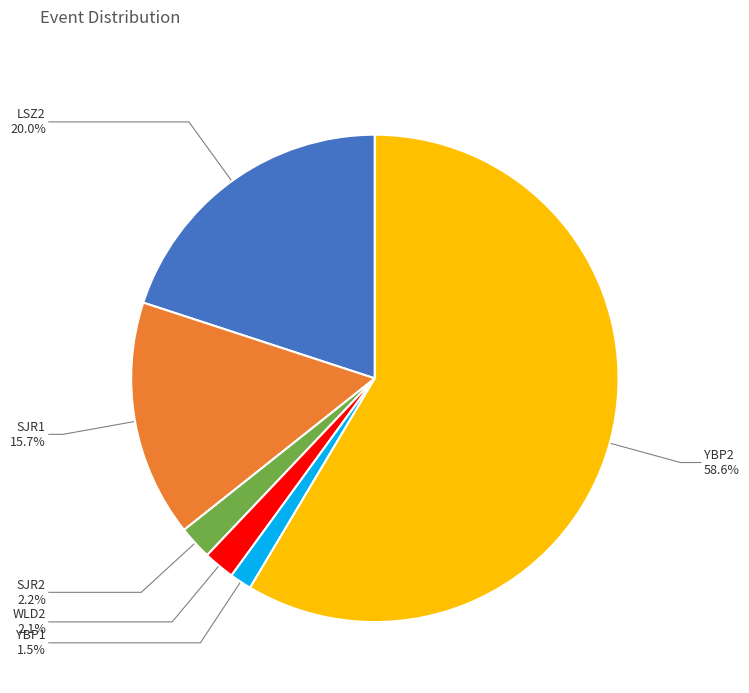

What is the smallest slice in the pie chart?

YBP1